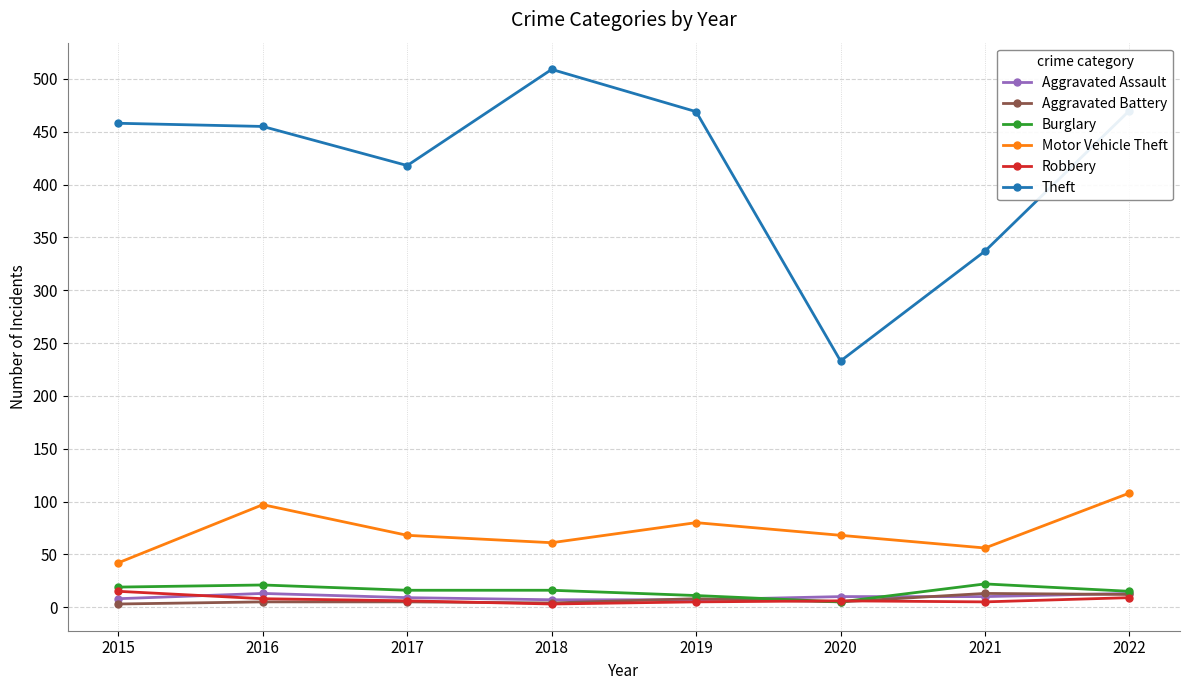

What value does the Motor Vehicle Theft series have at 2020, to the nearest 10?

70